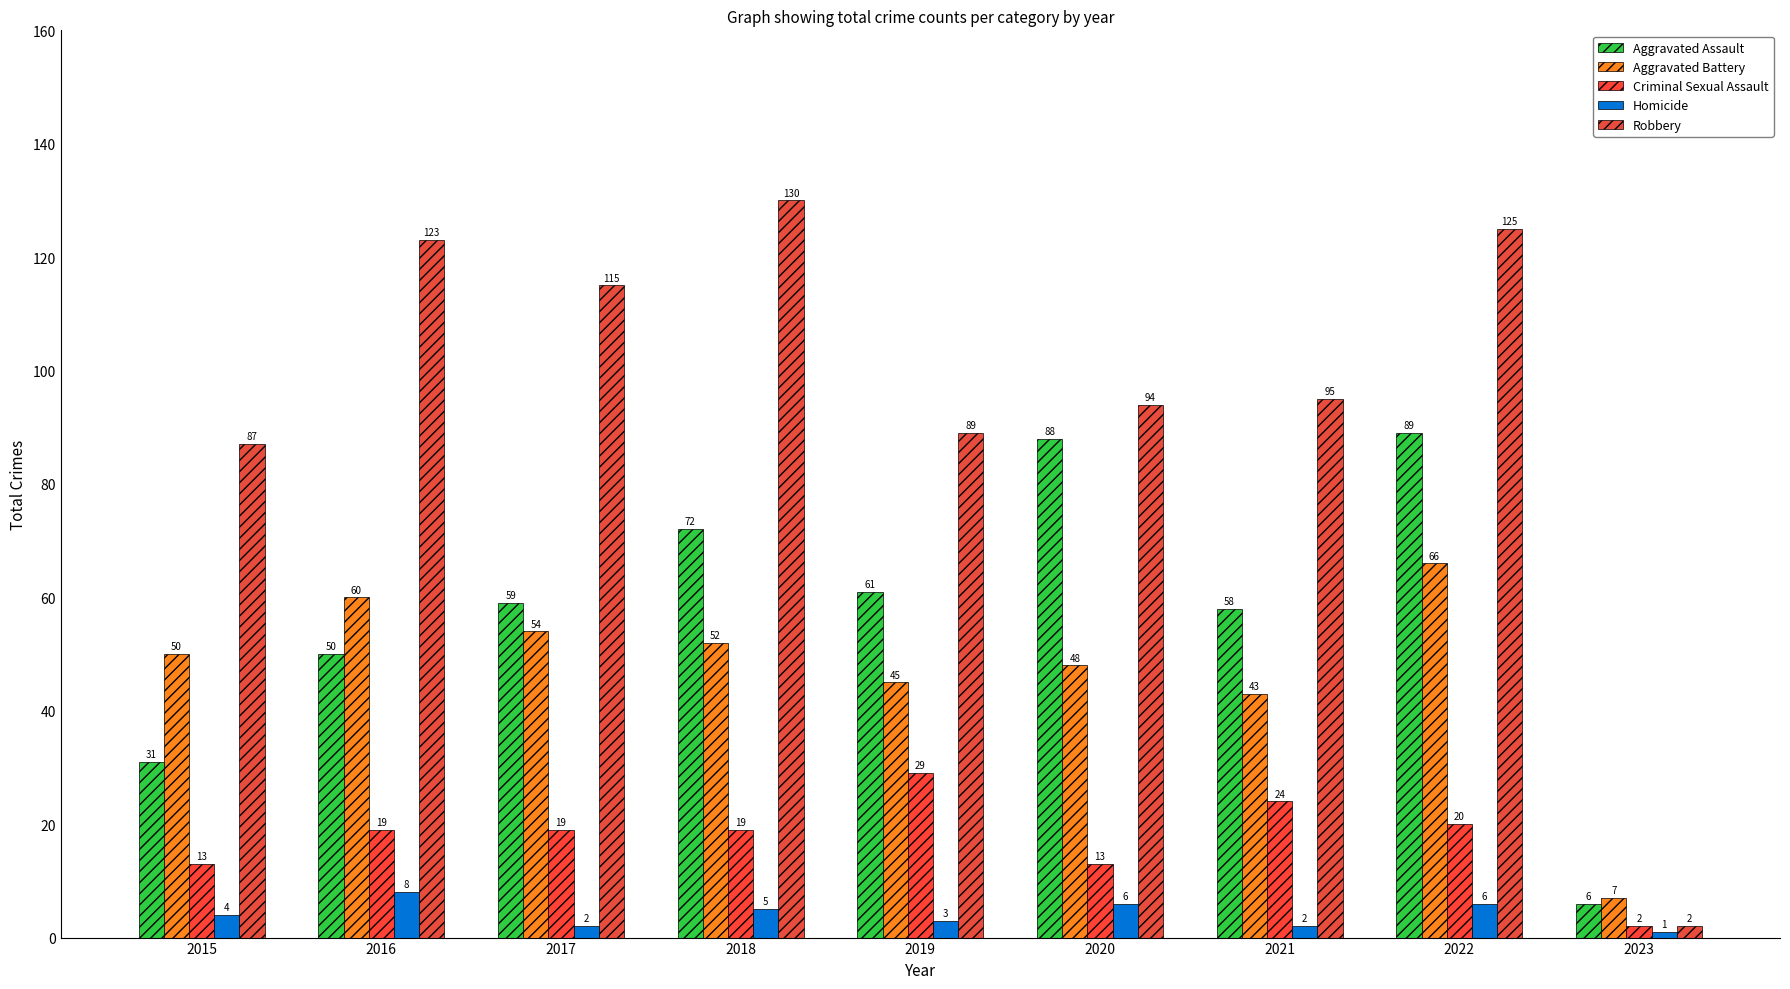

Reading right to left, extract all data points from this chart.

Aggravated Assault: 6	89	58	88	61	72	59	50	31
Aggravated Battery: 7	66	43	48	45	52	54	60	50
Criminal Sexual Assault: 2	20	24	13	29	19	19	19	13
Homicide: 1	6	2	6	3	5	2	8	4
Robbery: 2	125	95	94	89	130	115	123	87